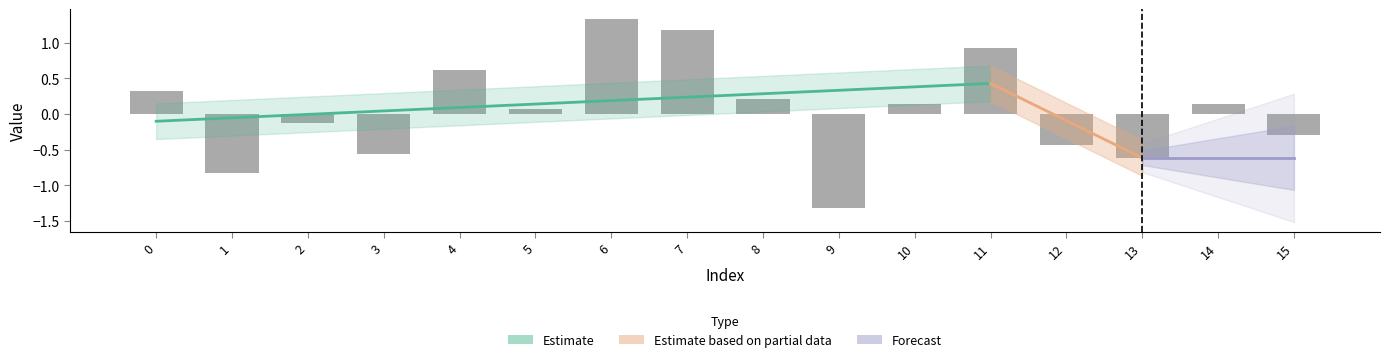

Reading left to right, list all the values displayed in this chart.

0=0.3	1=-0.8	2=-0.1	3=-0.6	4=0.6	5=0.1	6=1.3	7=1.2	8=0.2	9=-1.3	10=0.1	11=0.9	12=-0.4	13=-0.6	14=0.1	15=-0.3